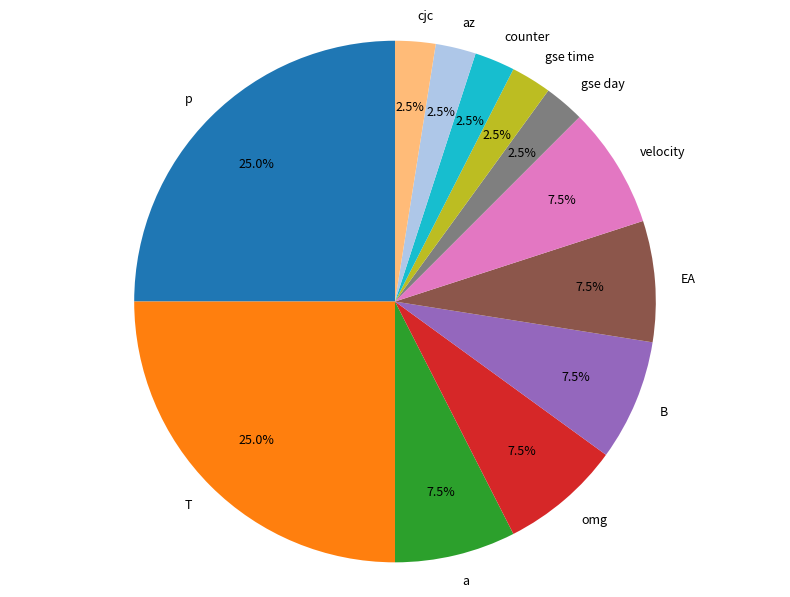

Which has a higher value, cjc or EA?

EA